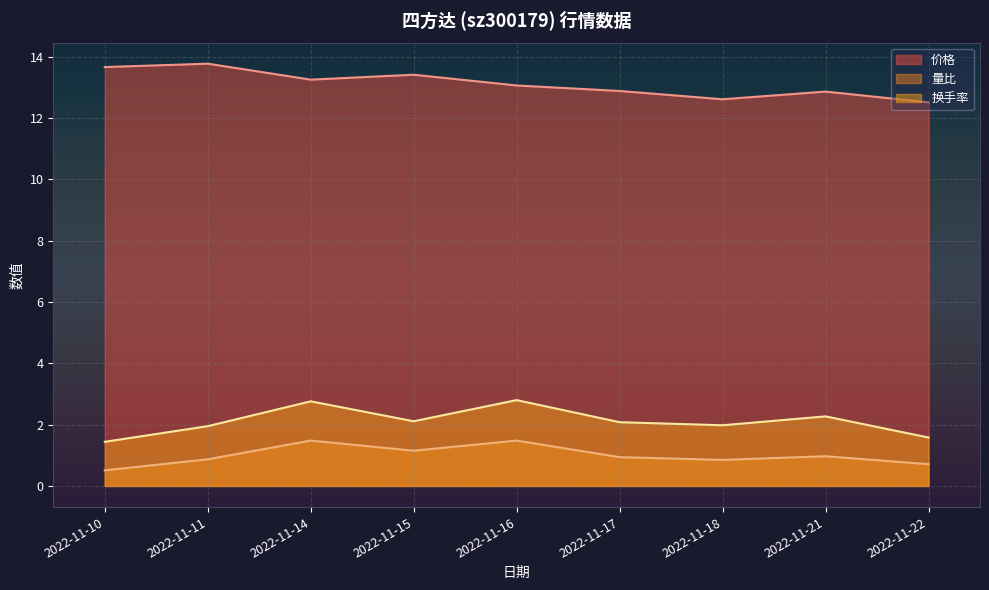

What is the lowest value of the 价格 series?

12.5